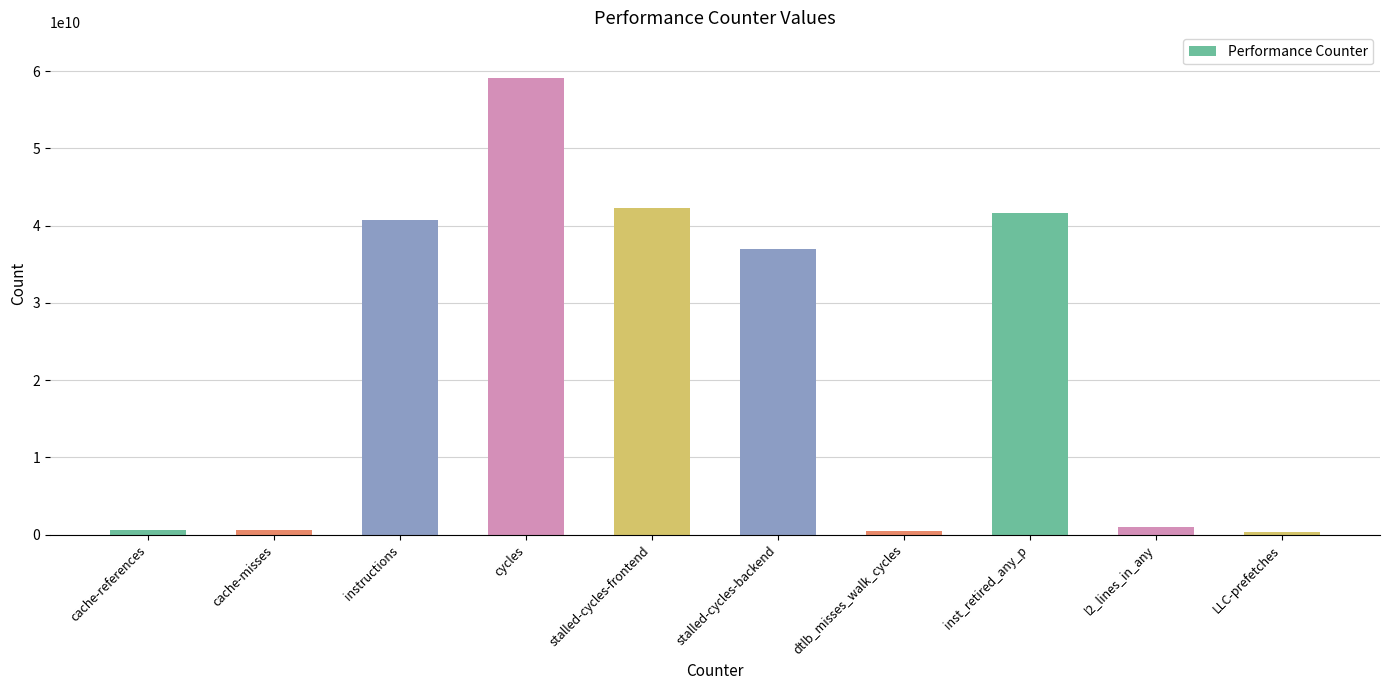

What is the change in value from cycles to LLC-prefetches?

-58797228803